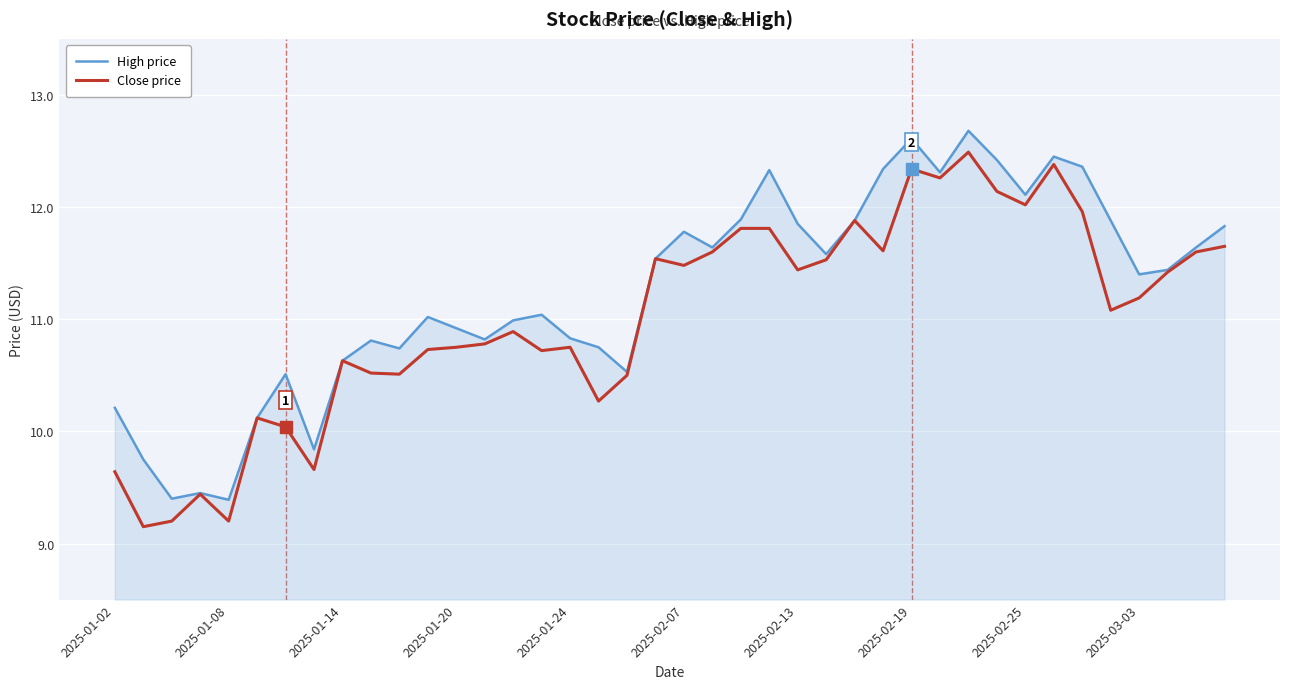

Rank the series by their average value, from highest to lowest.

High price, Close price